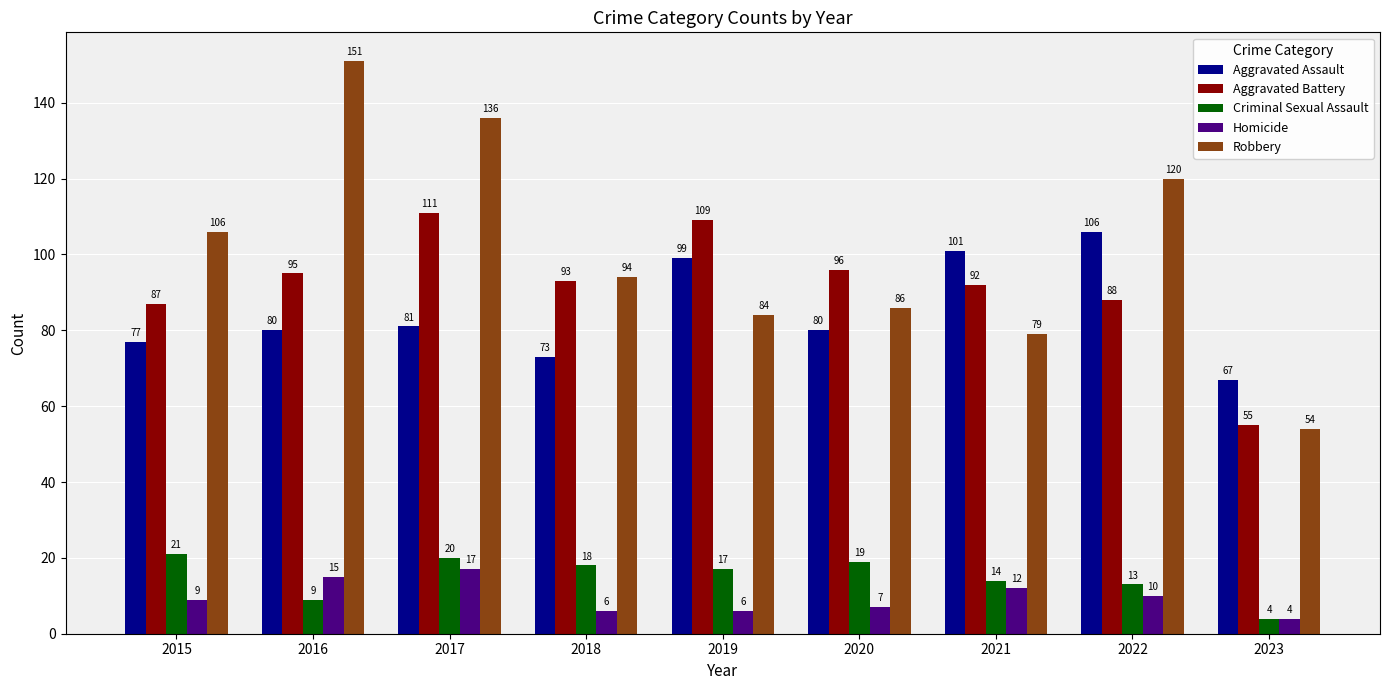

Does the chart contain any negative values?

No